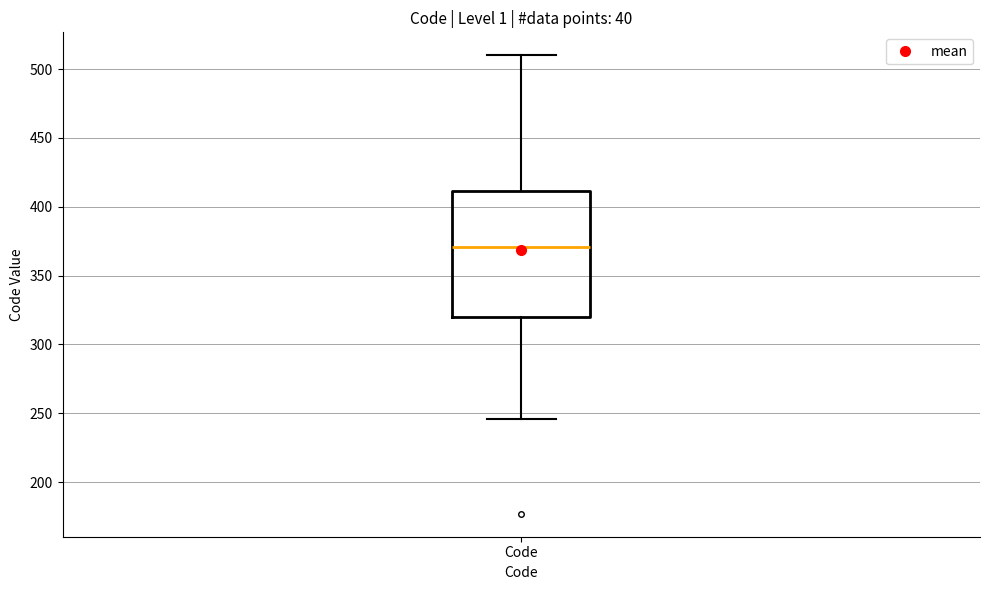

Where is the upper edge of the box for Code on the y-axis? The values are not printed on the chart, so give them approximately, as read against the axis.

410